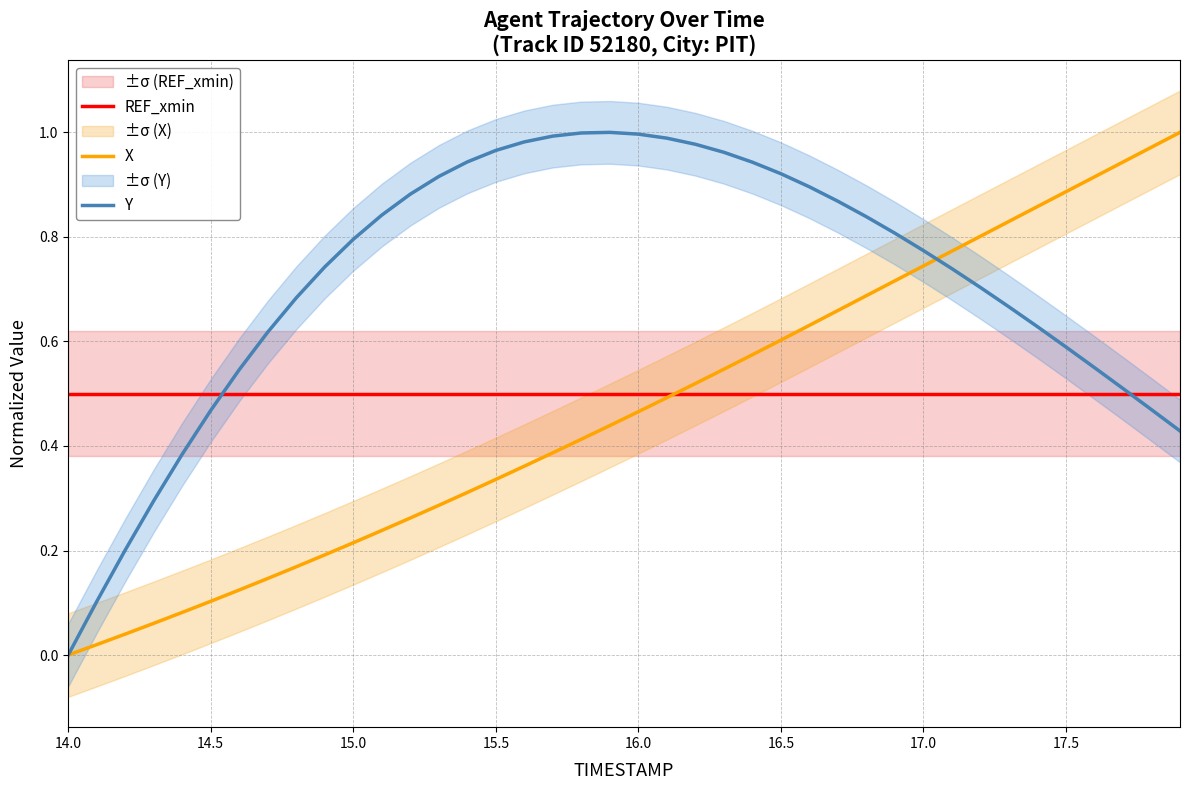

At how many categories does at least one series exceed 0?

40